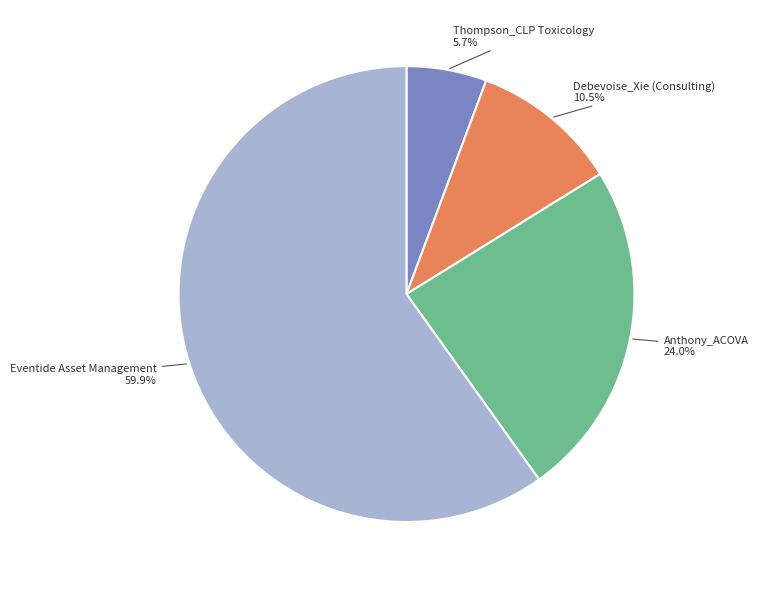

To the nearest percent, what is the difference between the Debevoise_Xie (Consulting) and Eventide Asset Management slice percentages?

49%